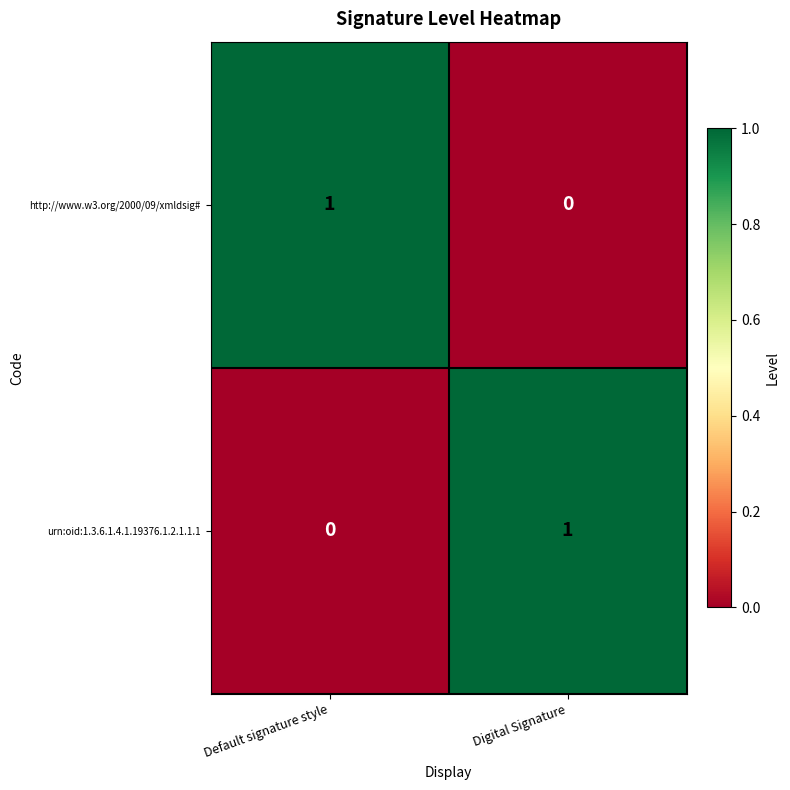

At Default signature style, list the series in order from smallest to largest.

urn:oid:1.3.6.1.4.1.19376.1.2.1.1.1, http://www.w3.org/2000/09/xmldsig#